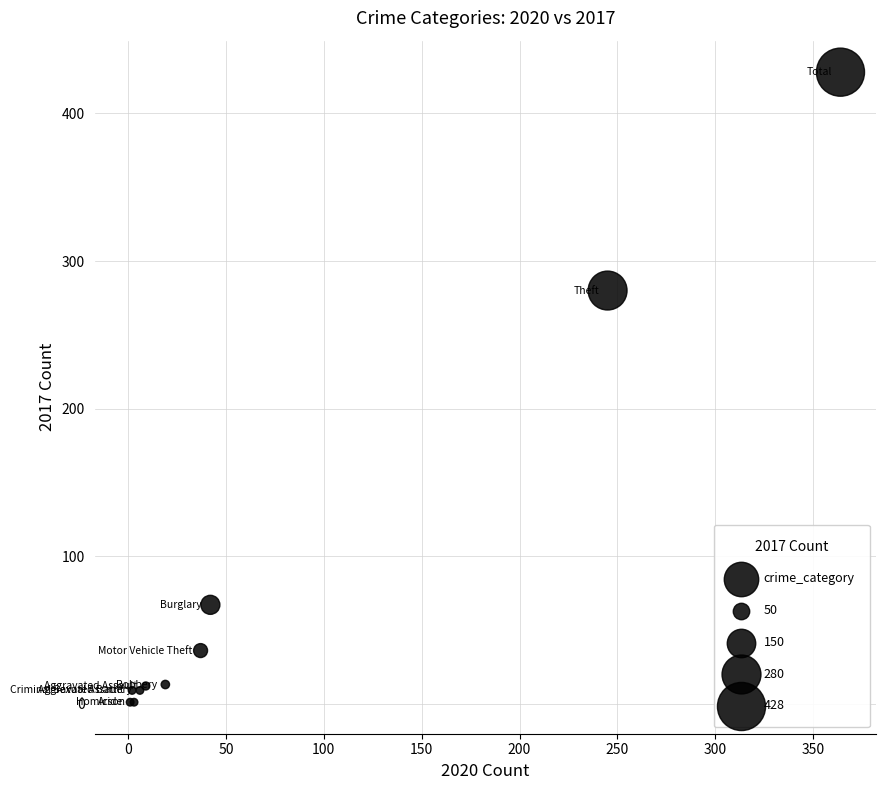

What Y value in the scatter plot is closest to 214?

280